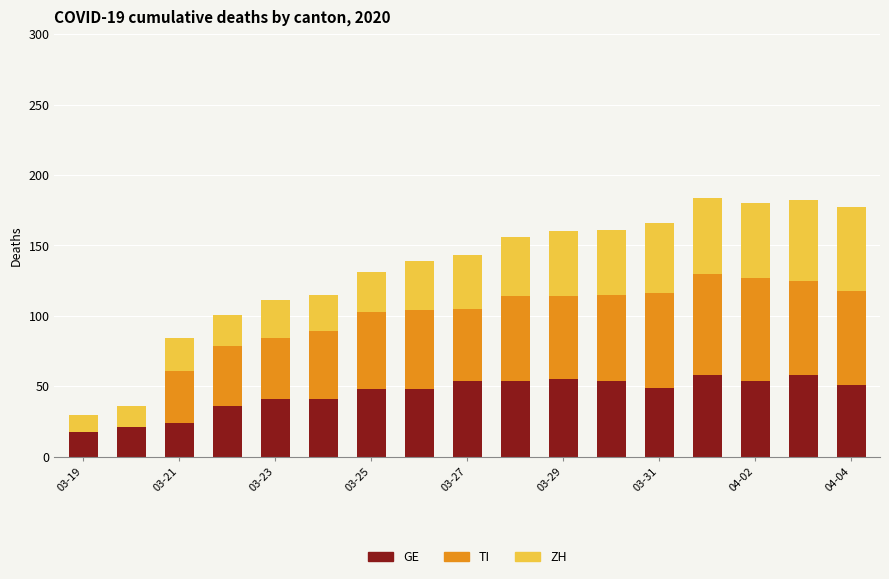

What is the maximum value for GE?

58